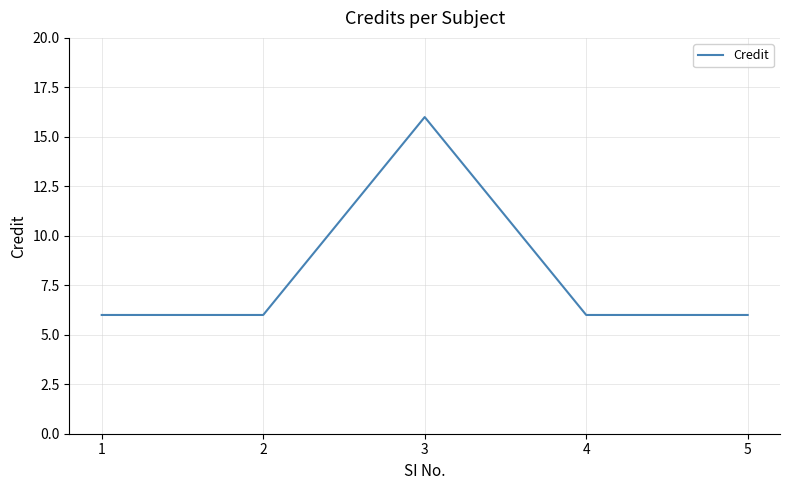

True or false: there are more than 2 points higher than both neighbors.

False